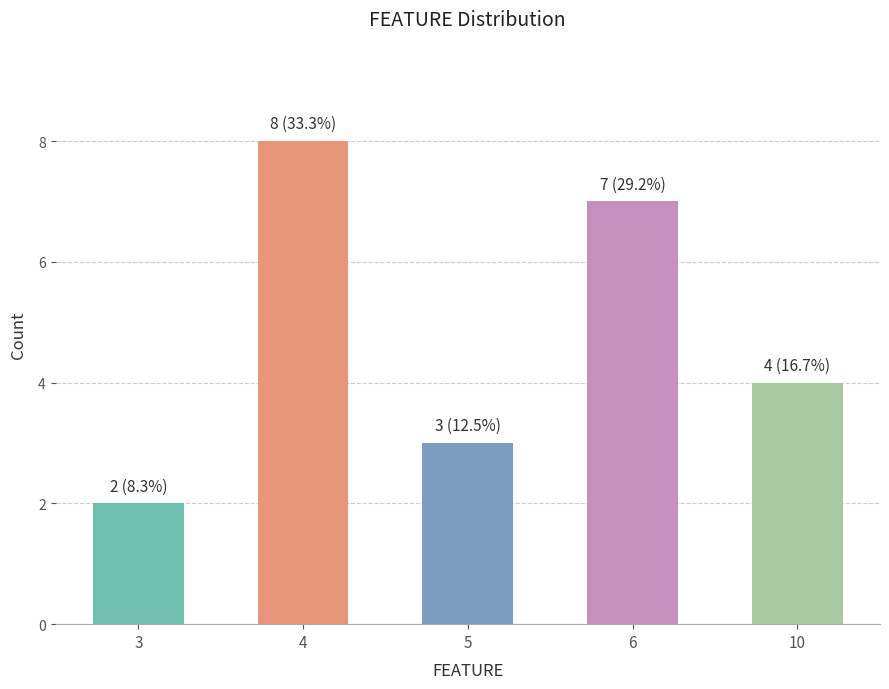

What is the difference between the values at 3 and 4?

6